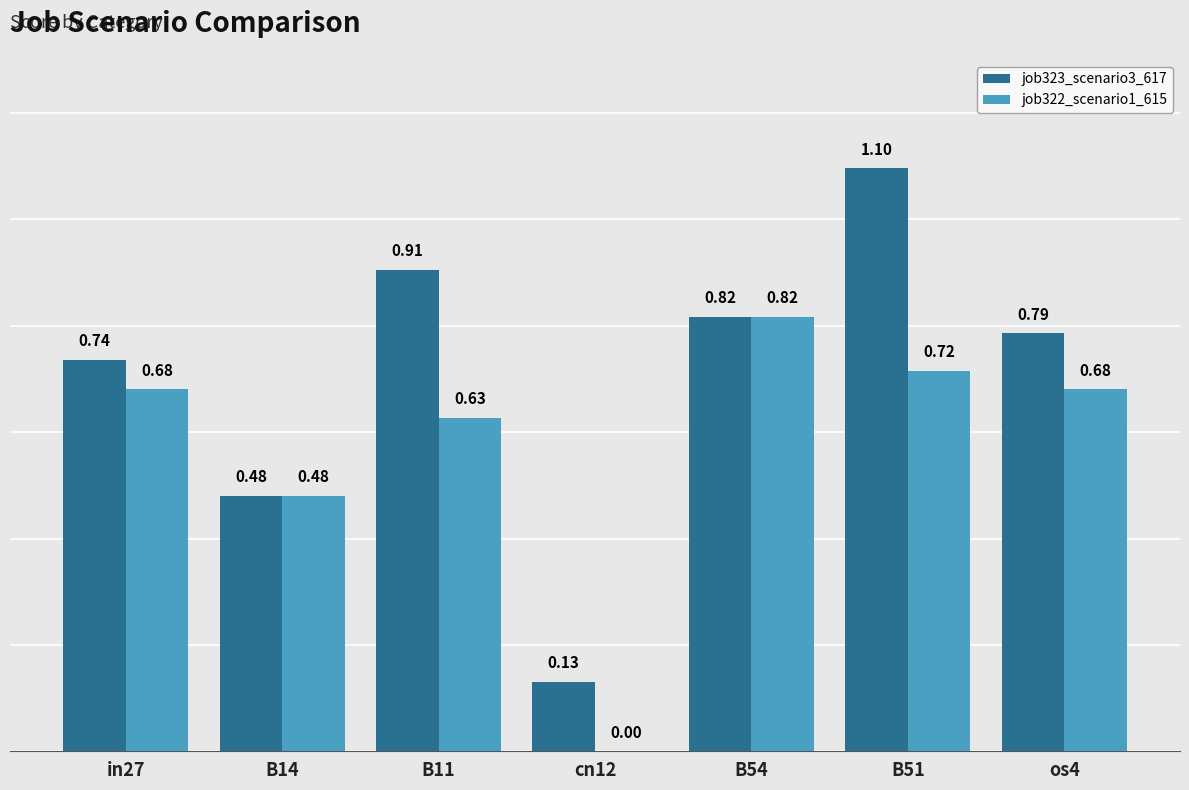

What is the sum of the job322_scenario1_615 values at os4 and in27?

1.4